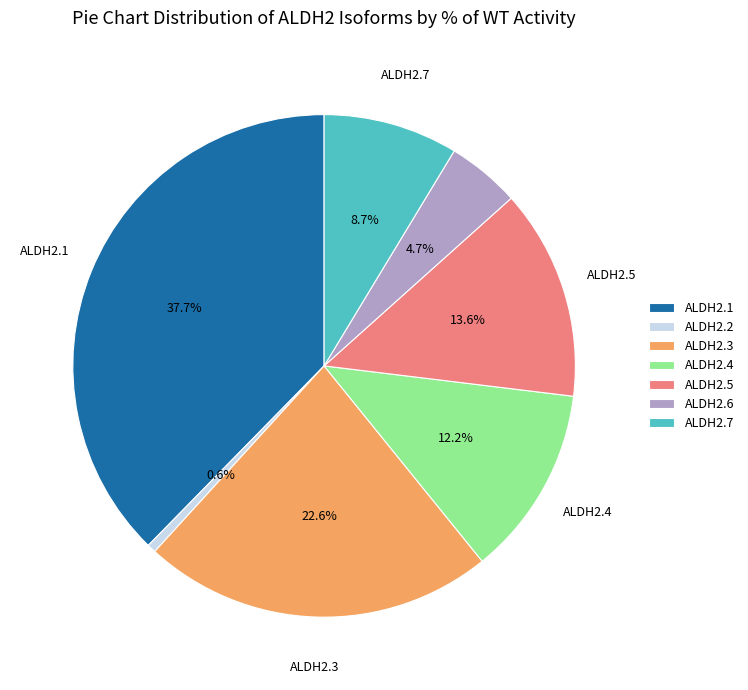

Is ALDH2.2 the majority of the pie?

No